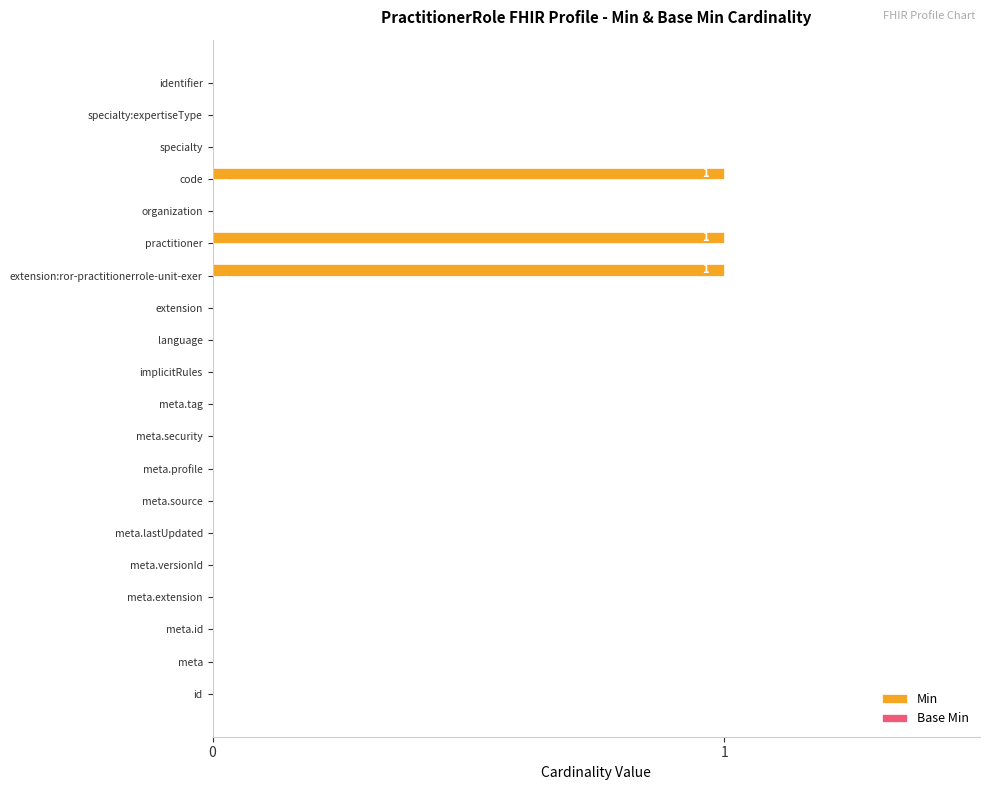

Between implicitRules and practitioner, which is larger?

practitioner